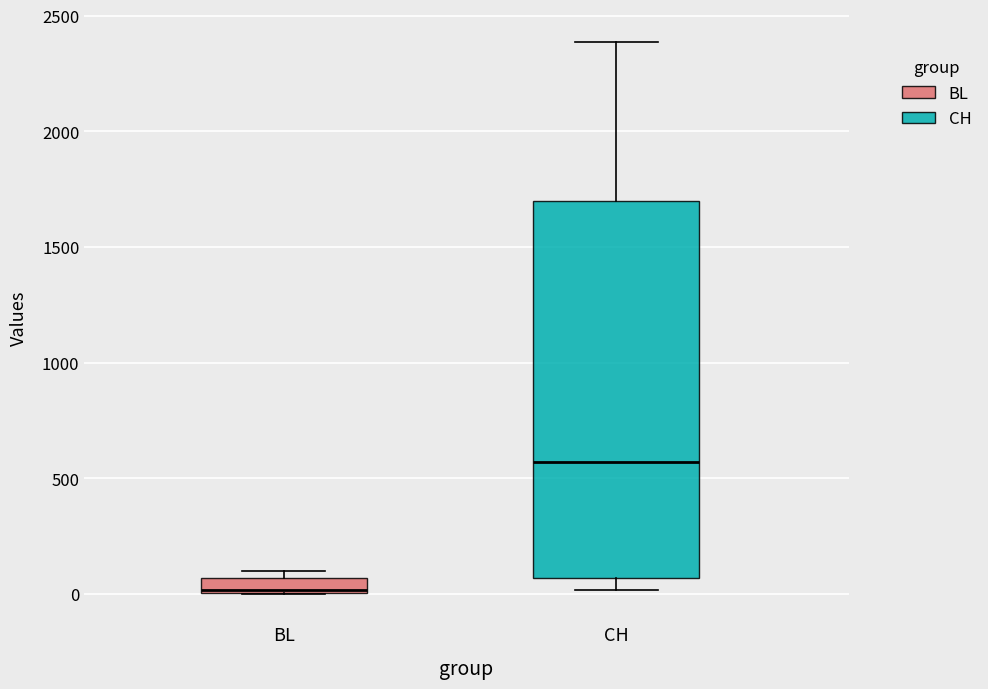

Comparing the boxes themselves (not the whiskers), which one is the tallest?

CH